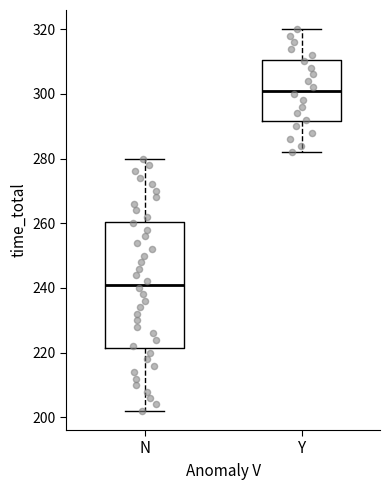

Reading left to right, read every box against the y-axis: the position of its median line, the range the box covers, and the ends of its whiskers. The values are not printed on the chart, so give them approximately, as read against the axis.

N: median 242, box 222 to 260, whiskers 202 to 280
Y: median 302, box 292 to 310, whiskers 282 to 320